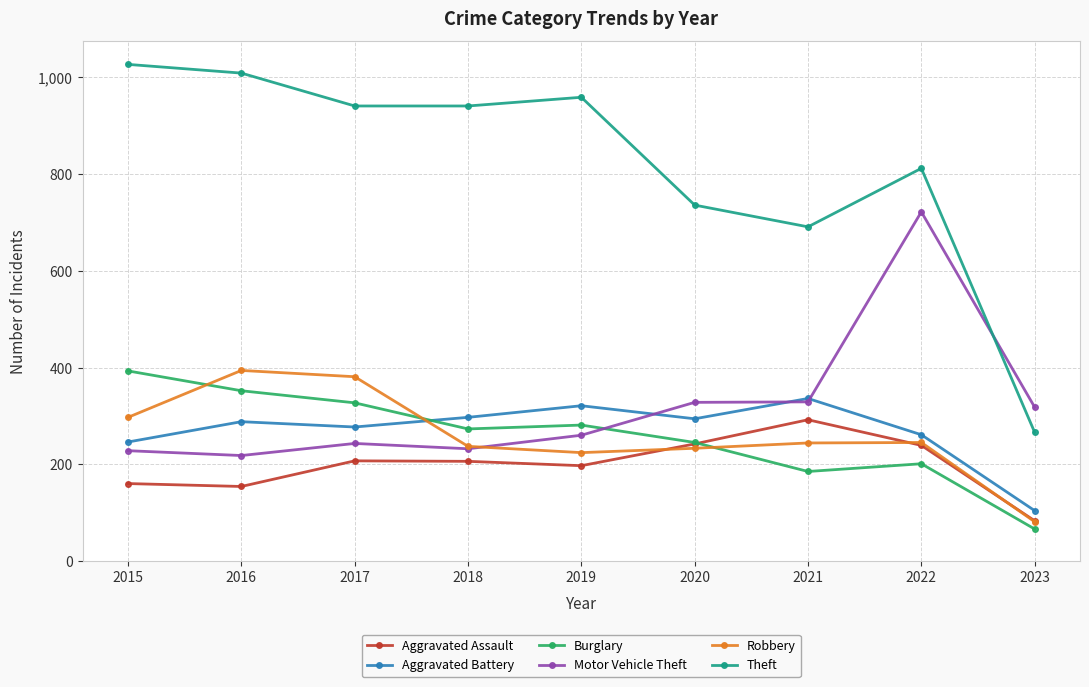

What is the approximate value of Aggravated Assault at 2022?

239